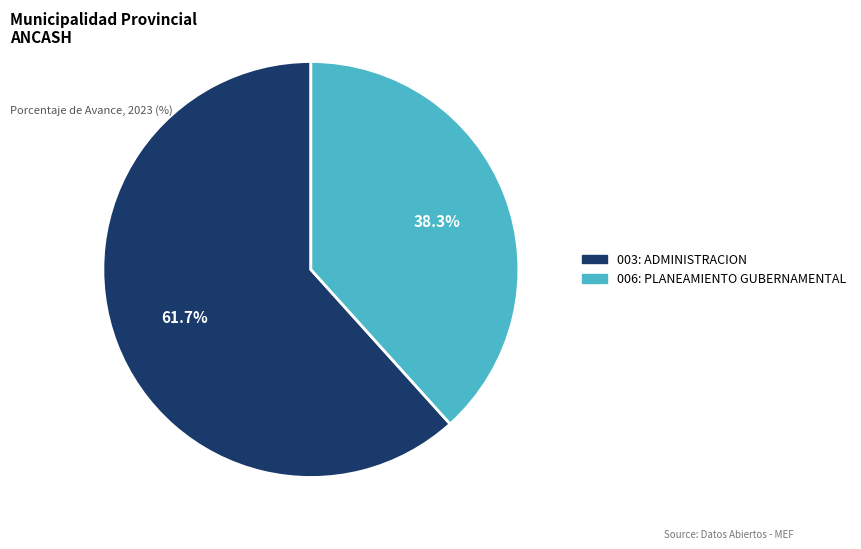

How many slices are in this pie chart?

2